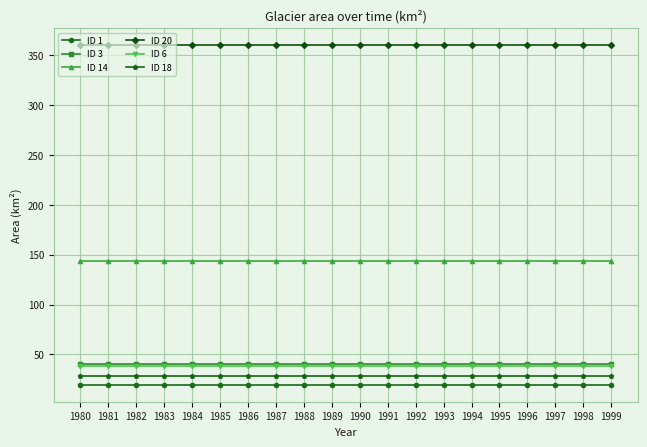

True or false: ID 14 and ID 1 cross at least once.

False